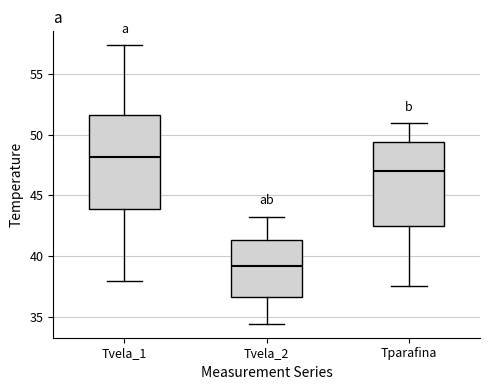

Where is the upper edge of the box for Tvela_1 on the y-axis? The values are not printed on the chart, so give them approximately, as read against the axis.

51.5